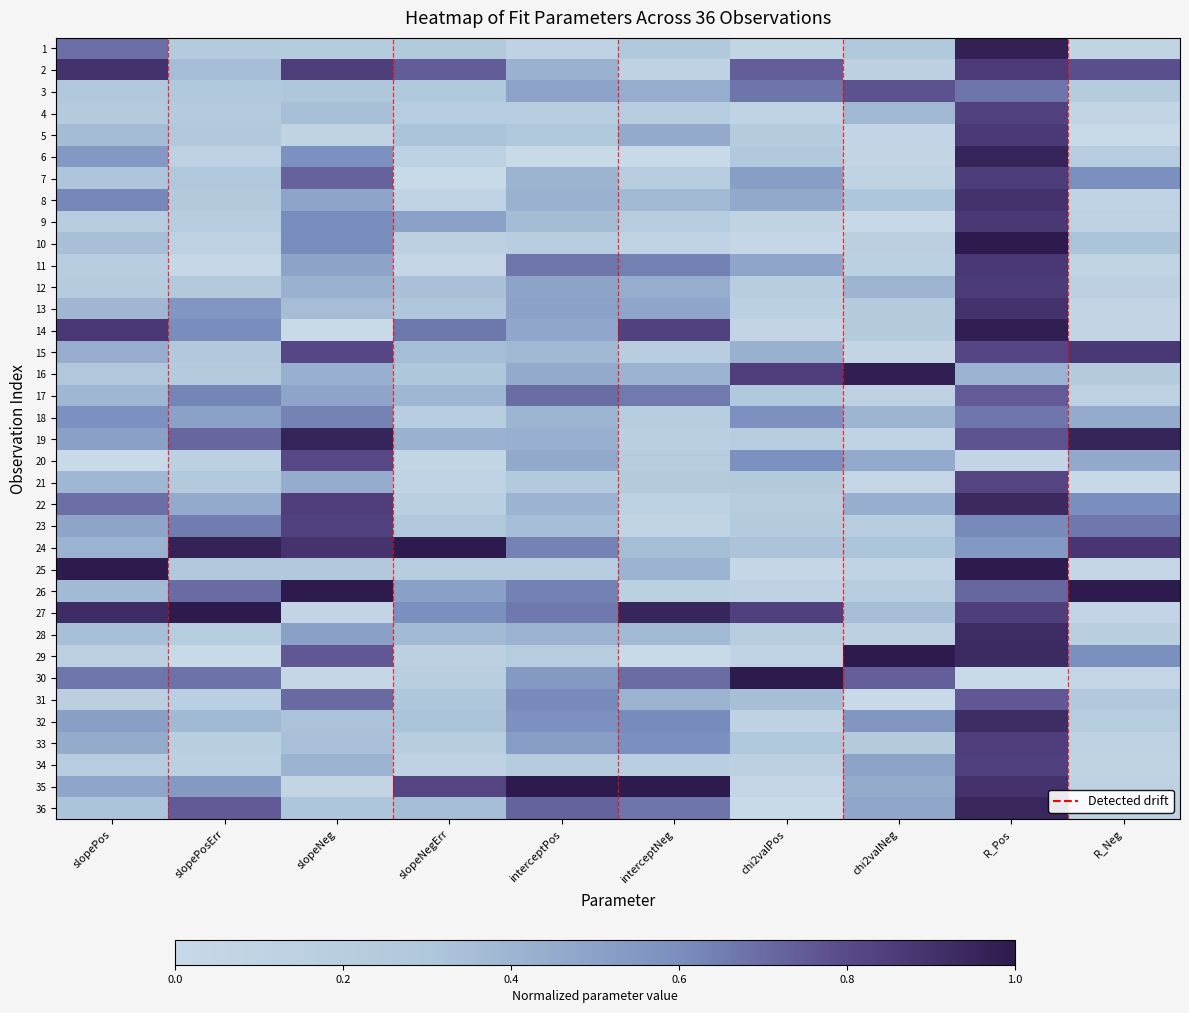

Between R_Neg and chi2valPos, which is larger?

R_Neg